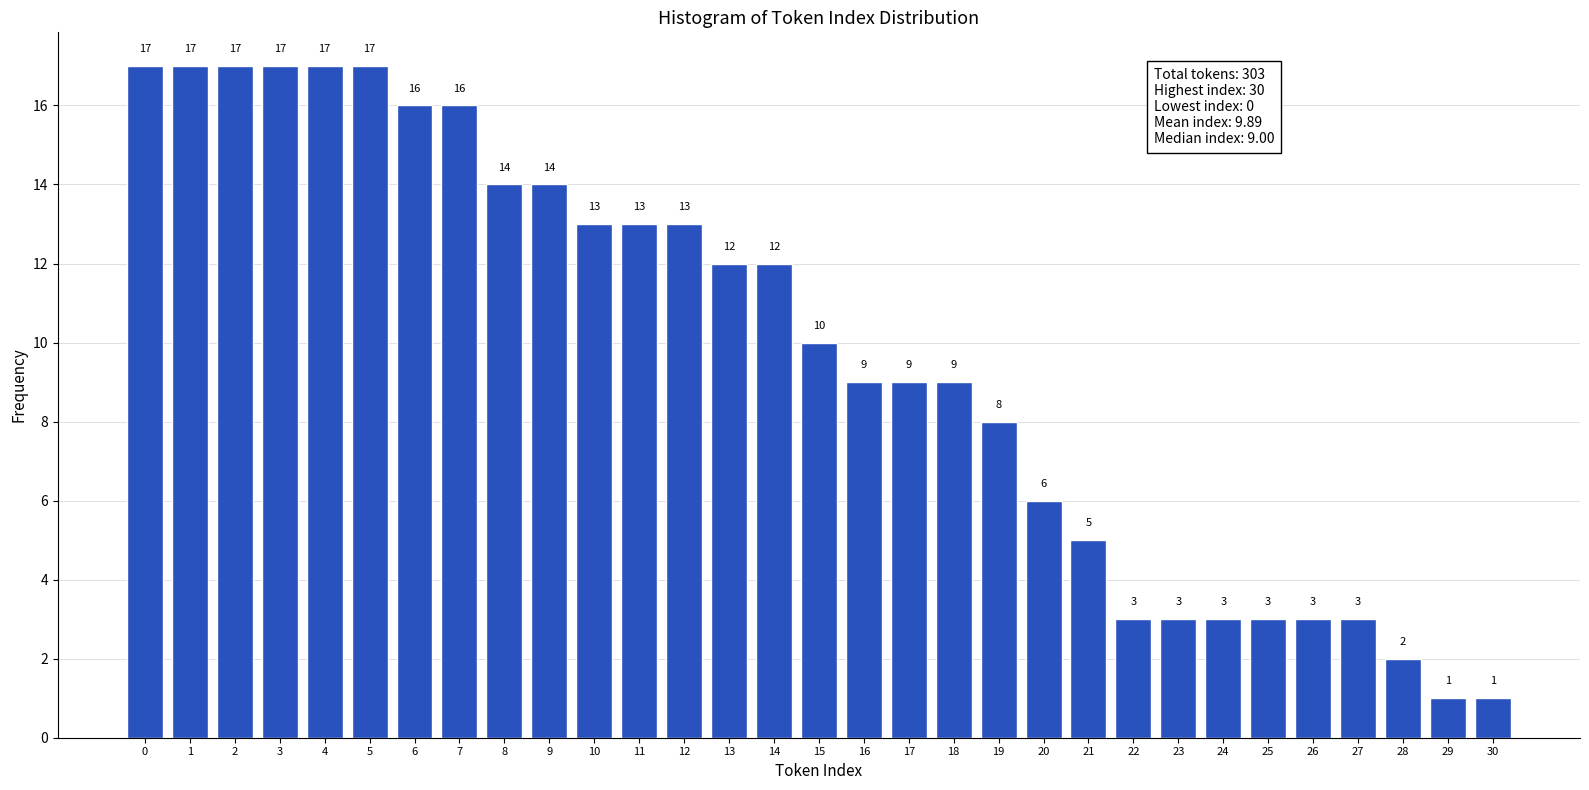

Reading right to left, transcribe all the data shown in this chart.

1	1	2	3	3	3	3	3	3	5	6	8	9	9	9	10	12	12	13	13	13	14	14	16	16	17	17	17	17	17	17